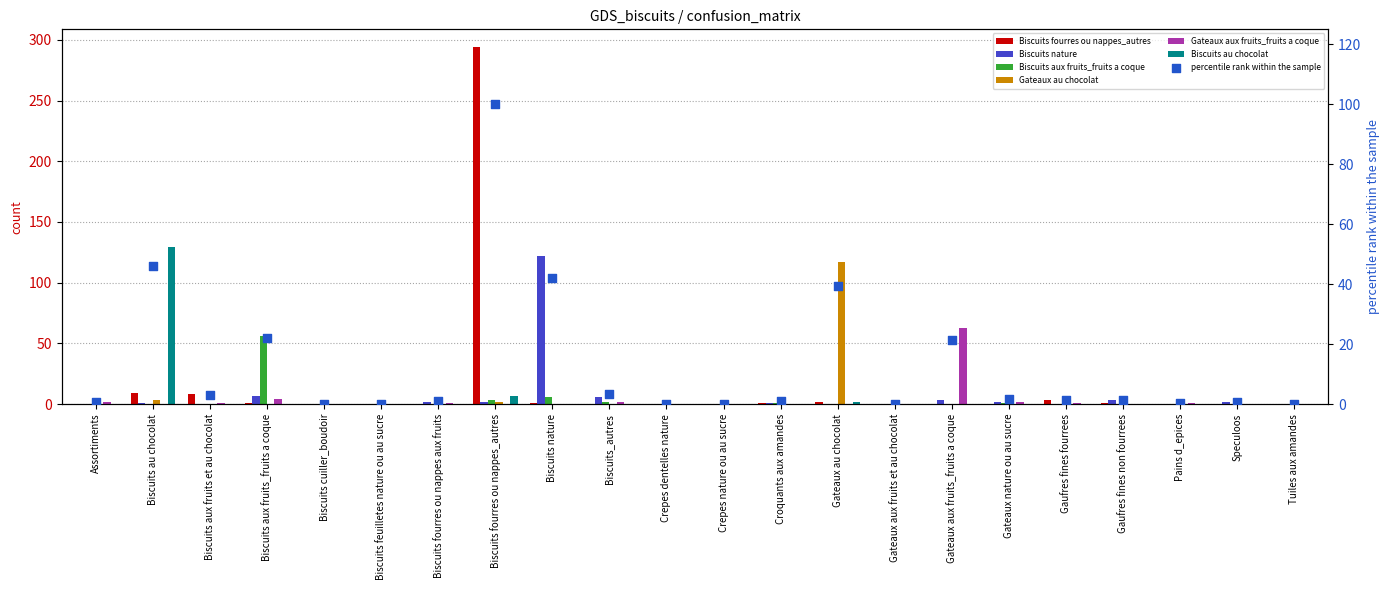

Which series has the largest total across all categories?

Biscuits fourres ou nappes_autres